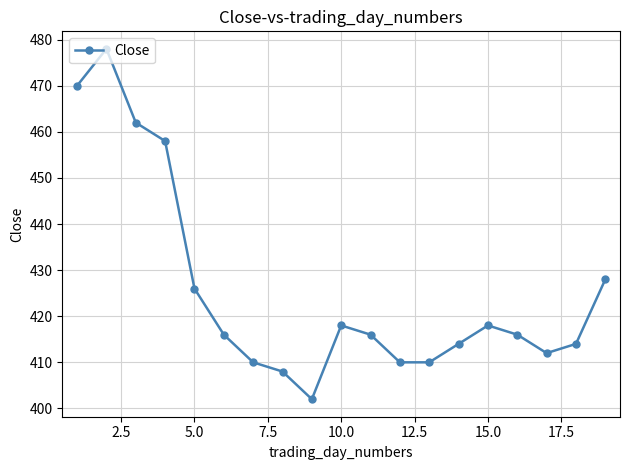

How many interior local peaks (higher than both neighbors) does the data have?

3